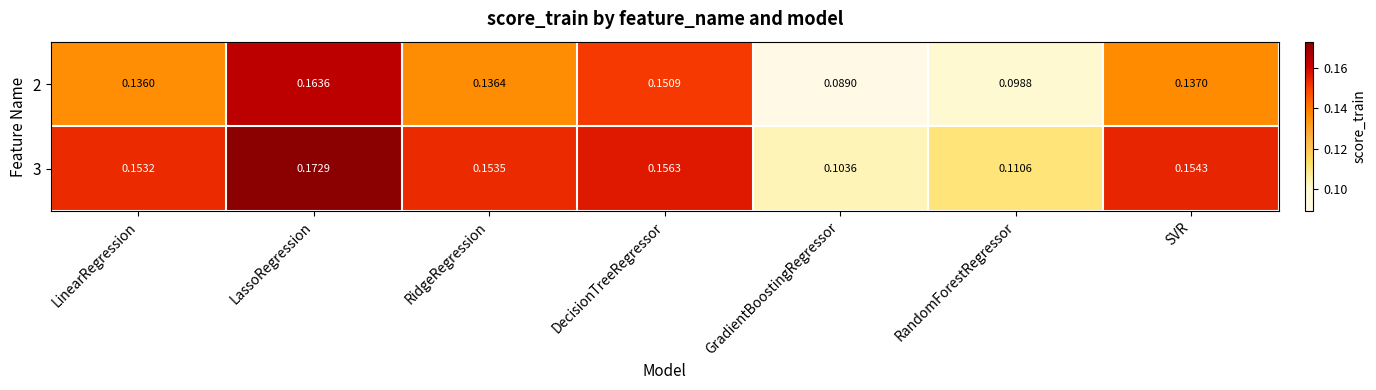

Is the value of 3 at LinearRegression greater than the value of 2 at DecisionTreeRegressor?

Yes